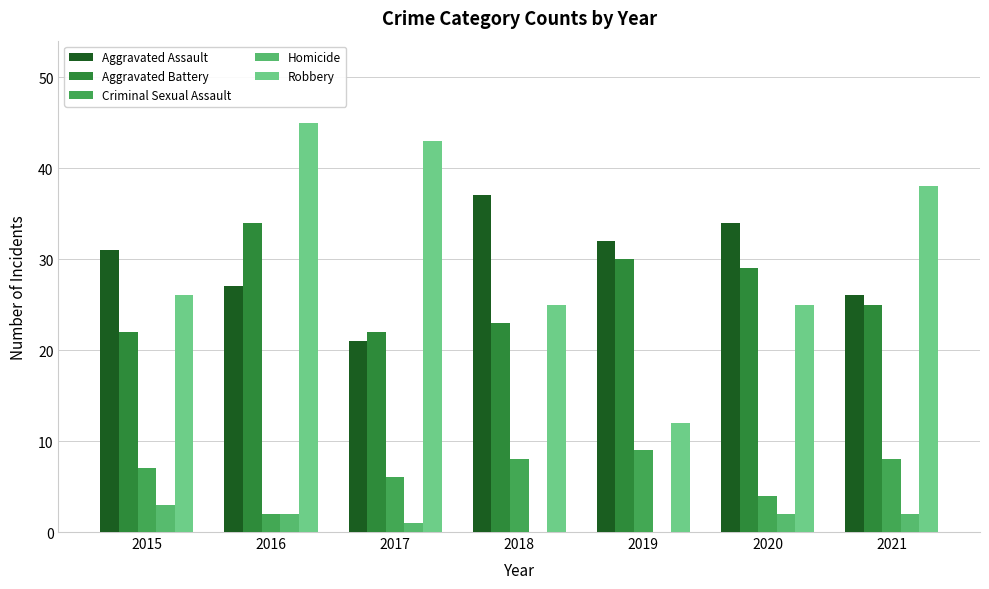

The Aggravated Battery series shows 47 at 2020. True or false?

False